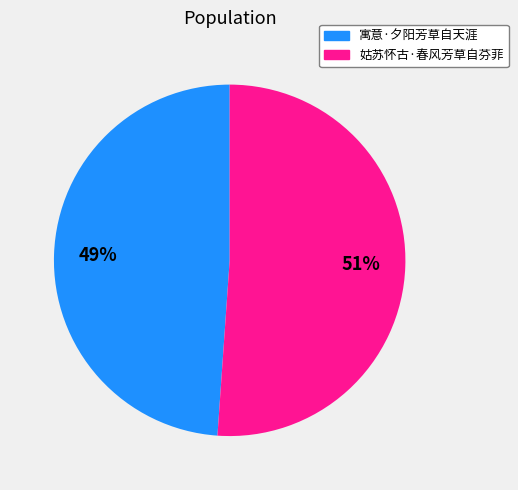

To the nearest percent, what is the average slice percentage?

50%